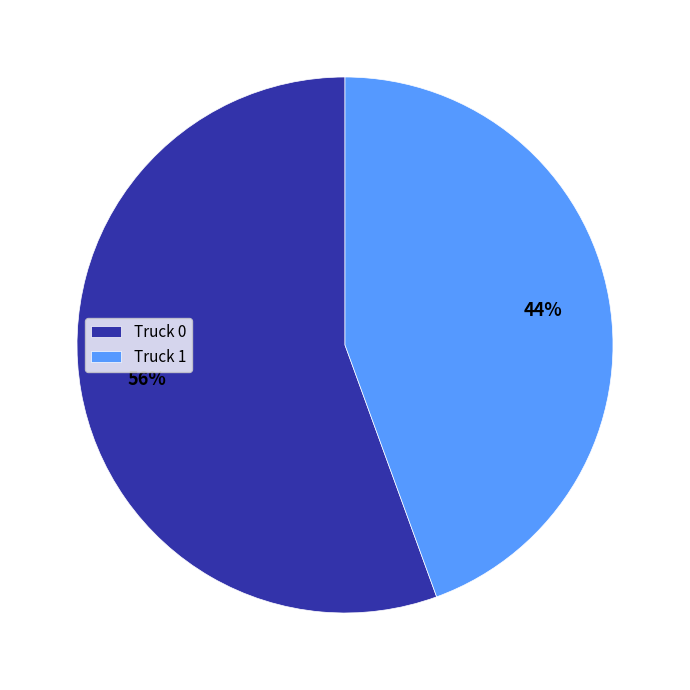

What percentage is the Truck 1 slice, to the nearest percent?

44%